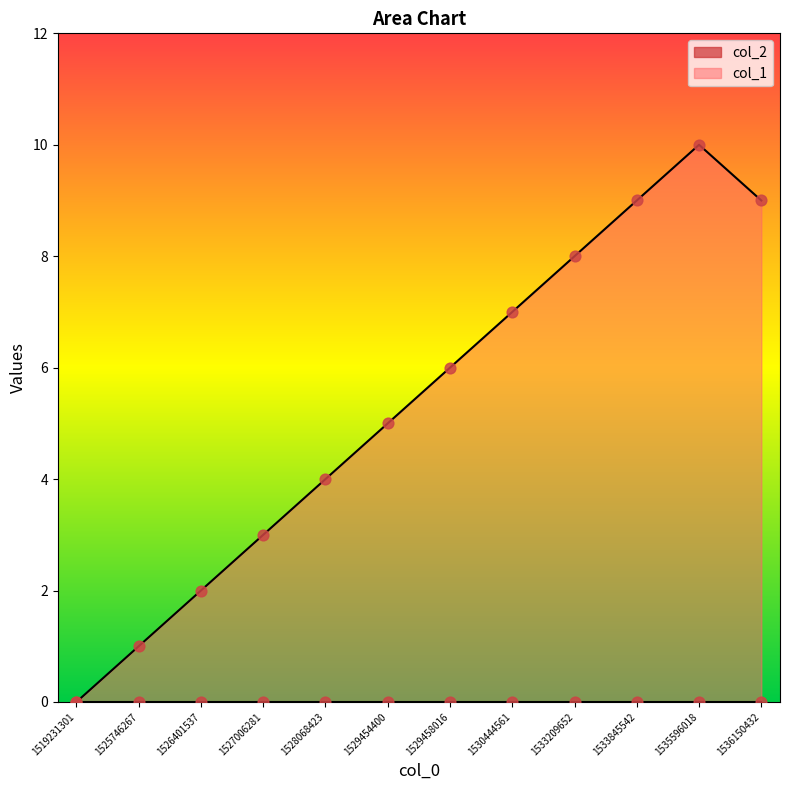

What is the ratio of the value at 1529454400 to the value at 1527006281?

1.7